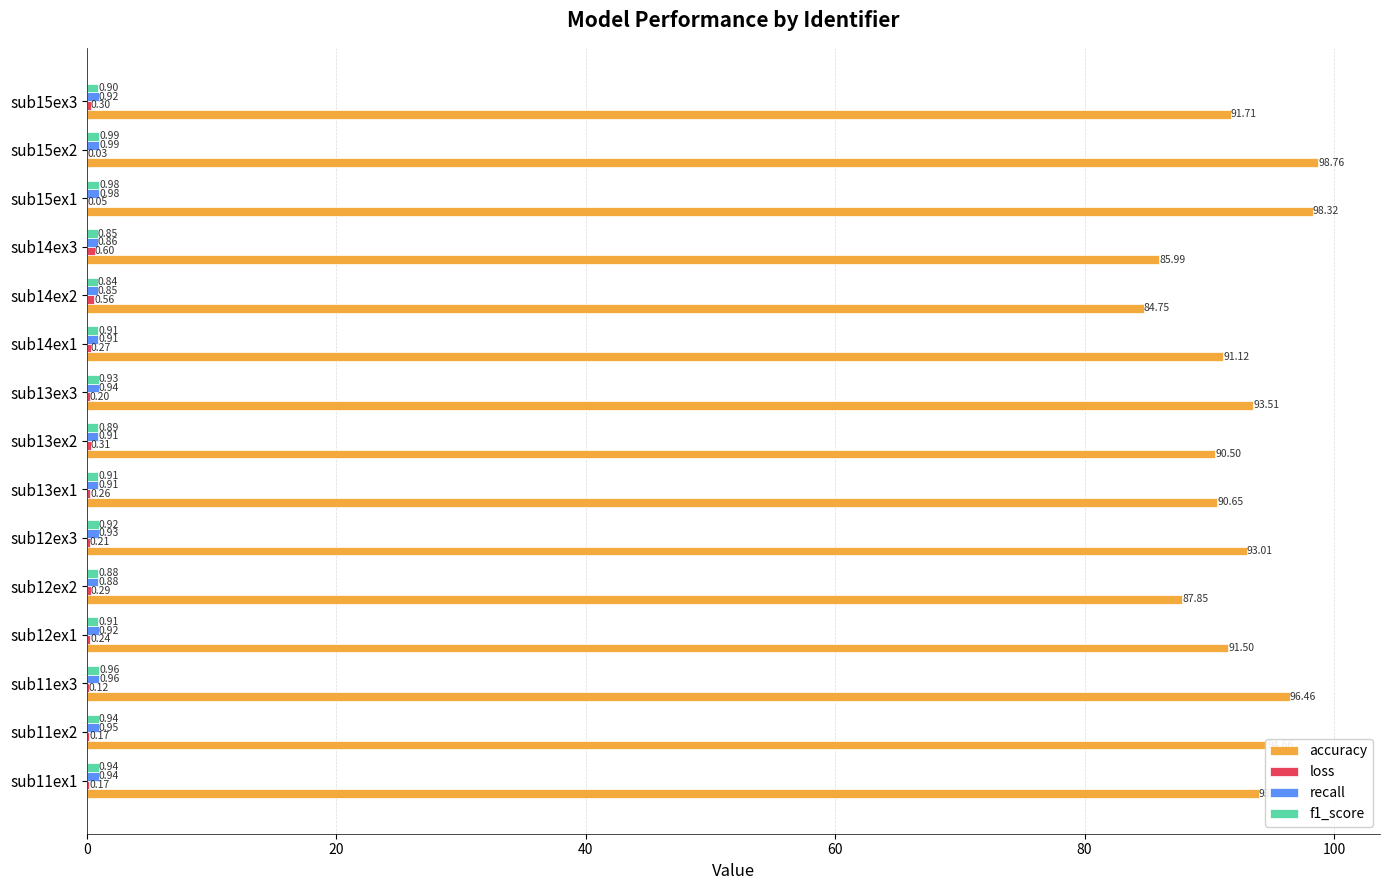

Which series has the largest total across all categories?

accuracy